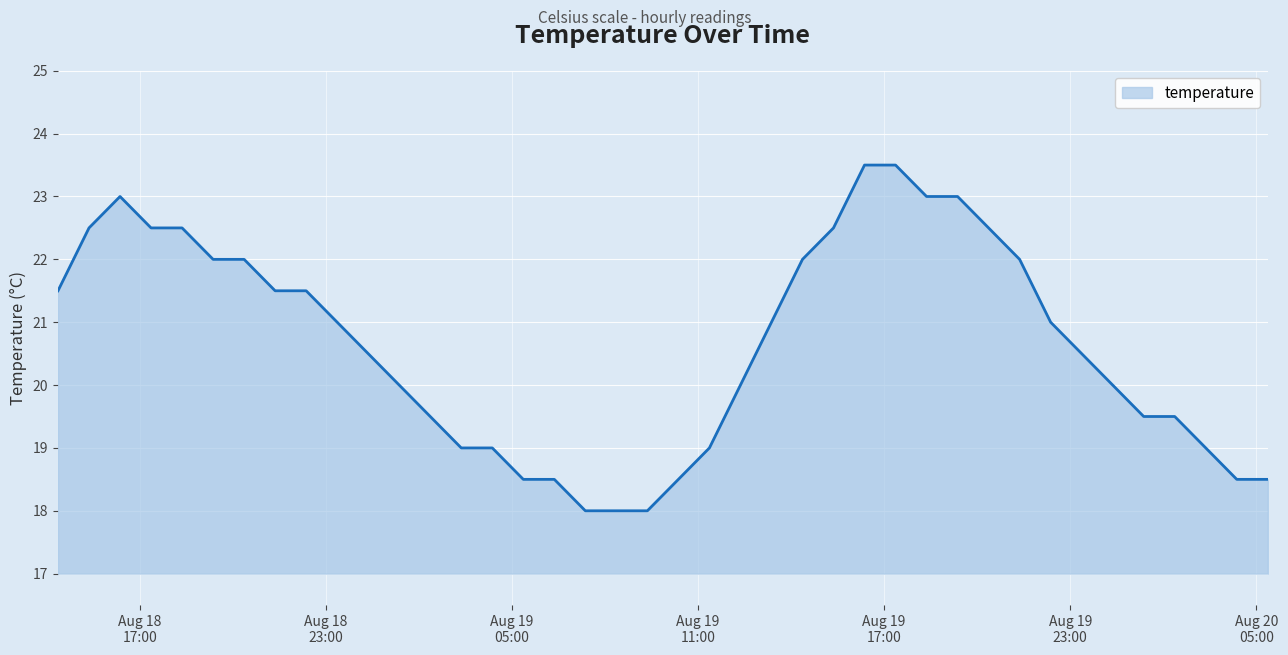

What is the difference between the maximum and minimum values?

5.5